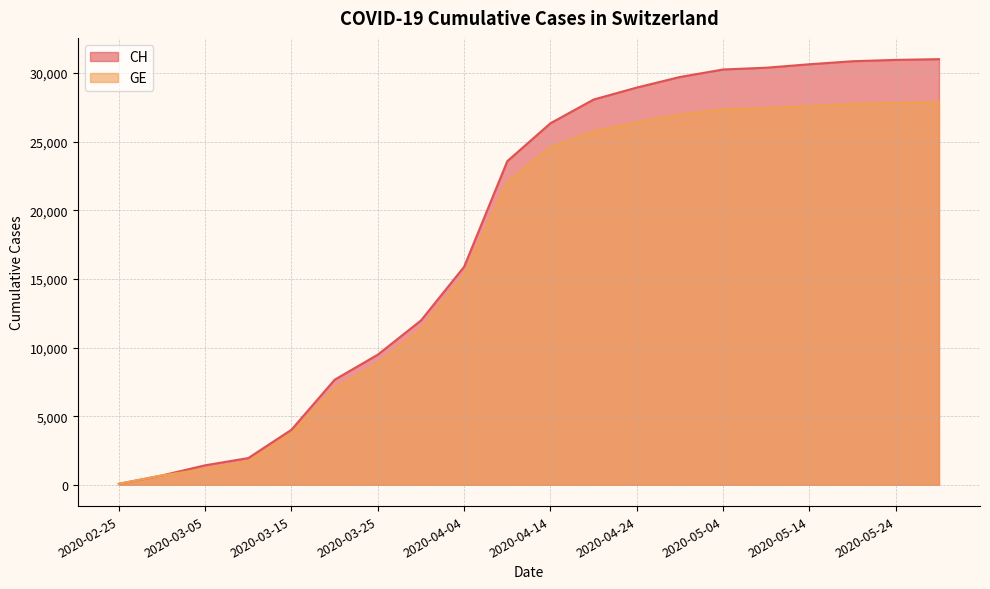

What is the total value across all series at 2020-03-15?

7747